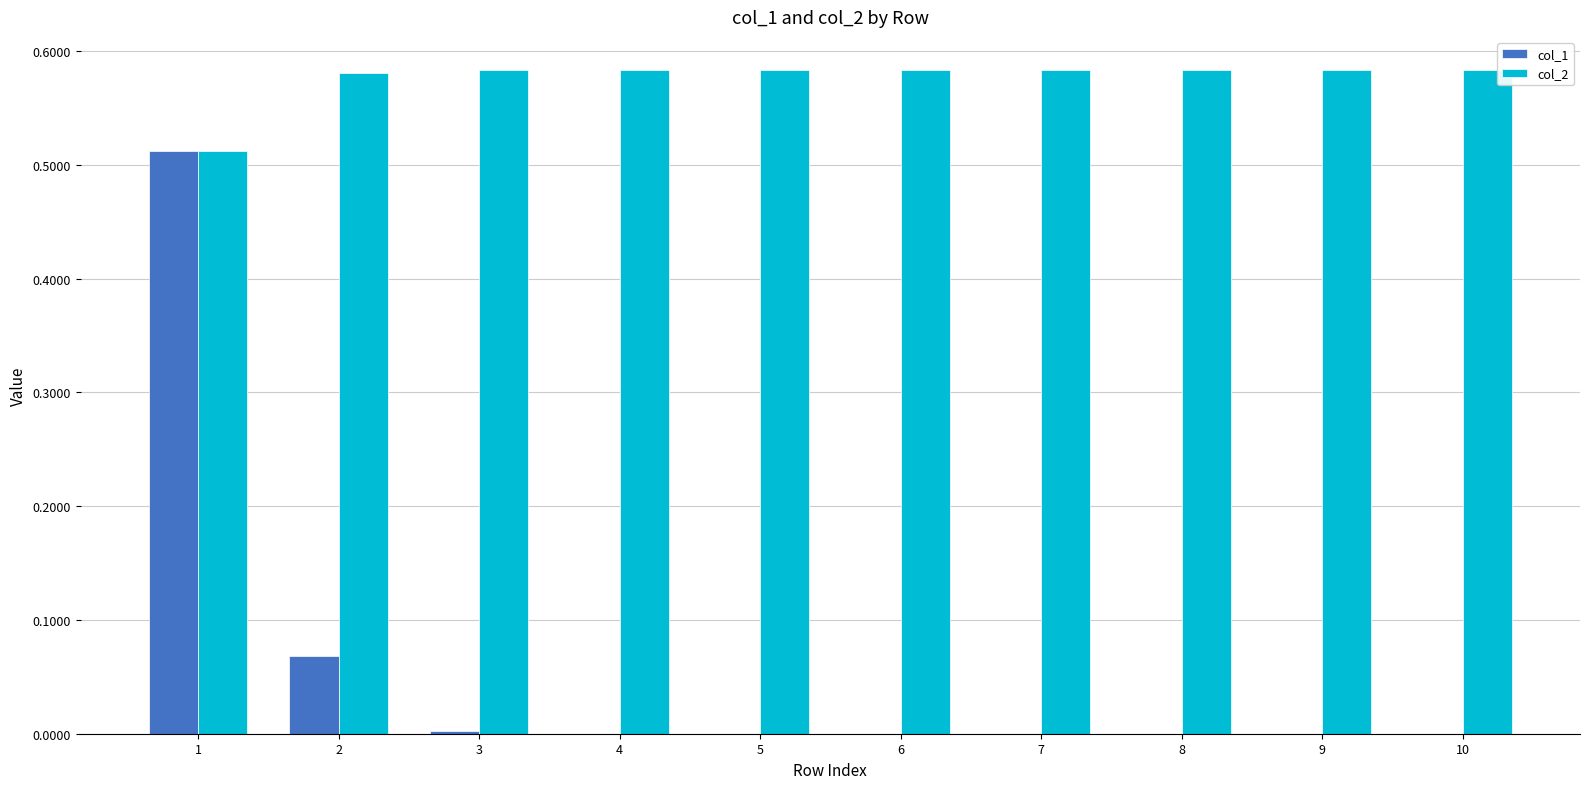

Is it true that col_2 equals 0.2 at 1?

False